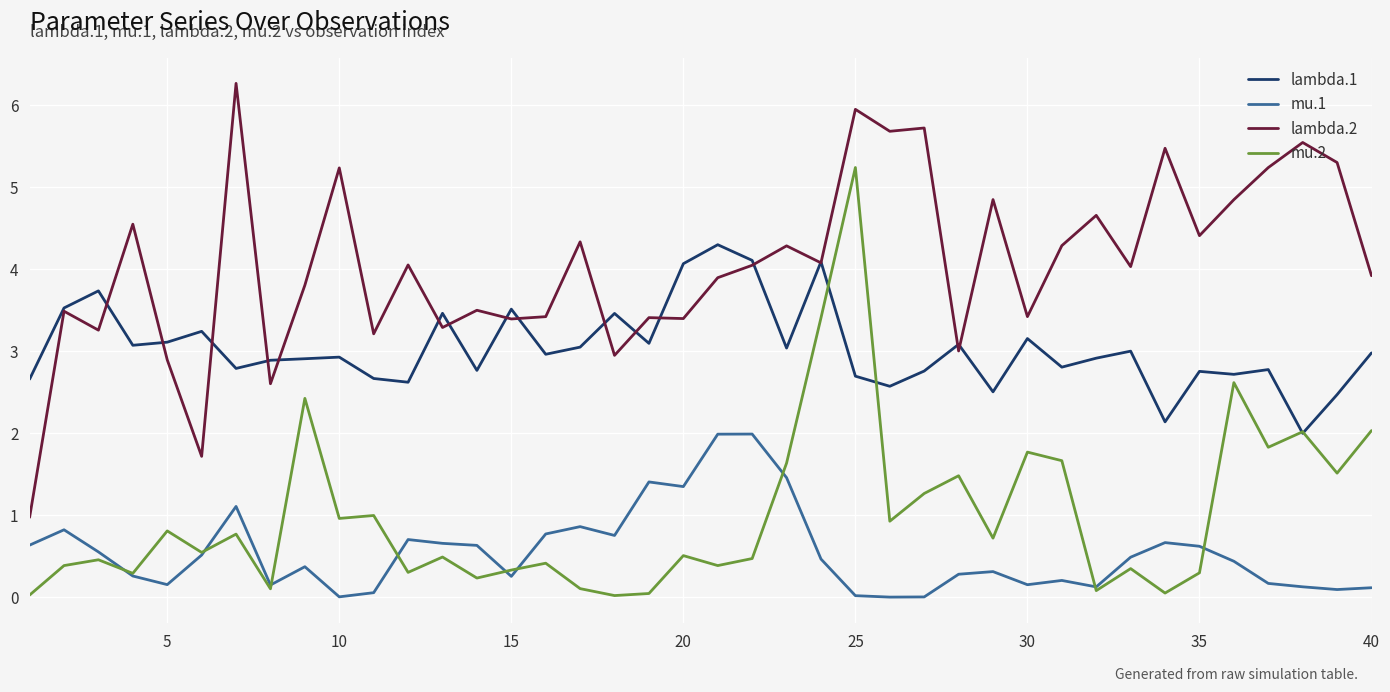

Which series has the largest total across all categories?

lambda.2